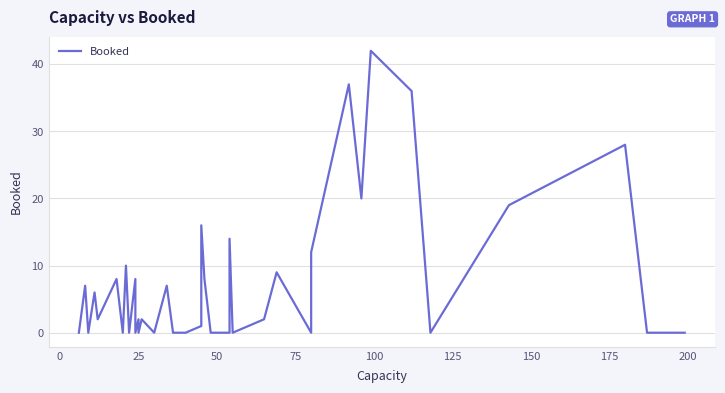

How many points are lower than both their immediate neighbors (excluding endpoints)?

11